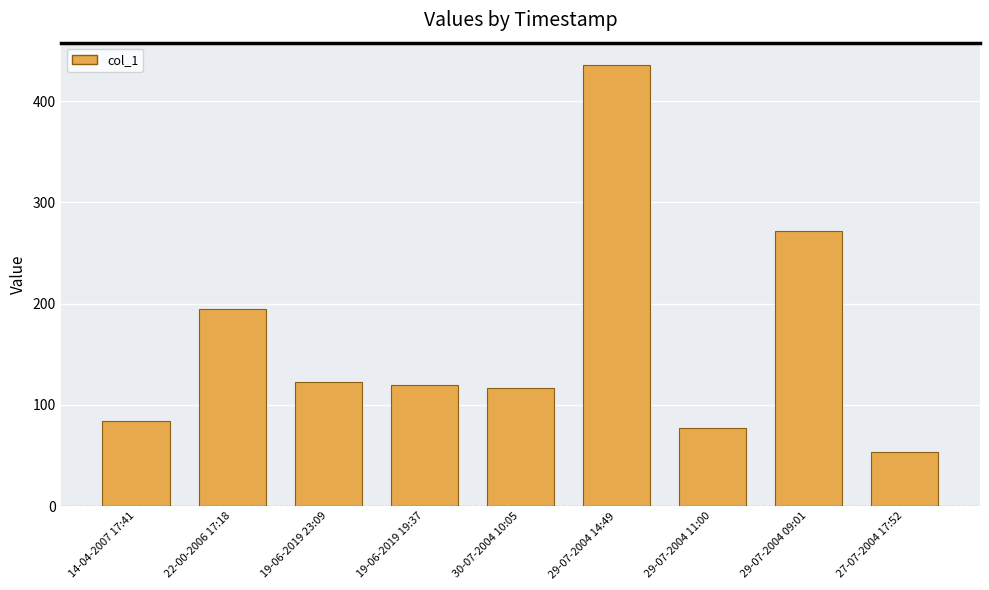

How many distinct data groups are displayed?

1